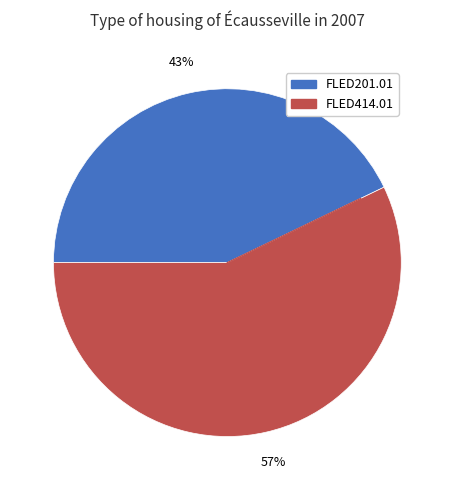

To the nearest percent, what is the combined percentage of FLED414.01 and FLED201.01?

100%